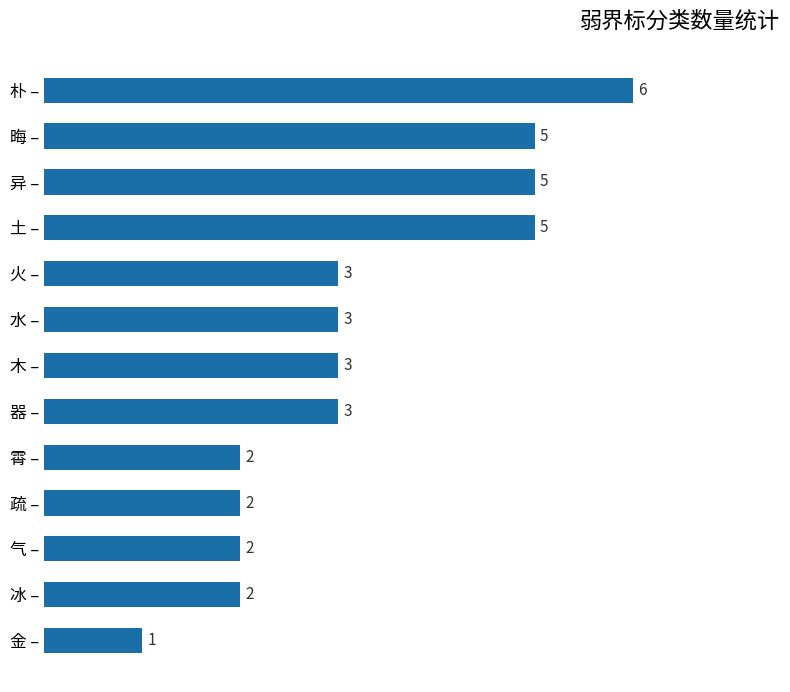

What is the smallest value displayed?

1